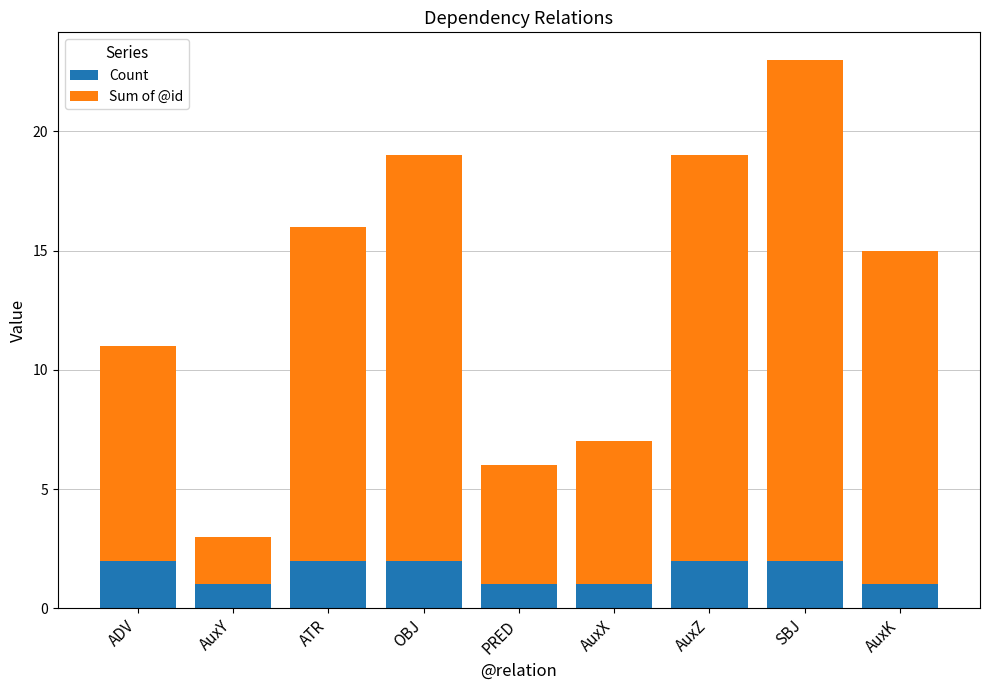

The value of Count at AuxK is 0. True or false?

False